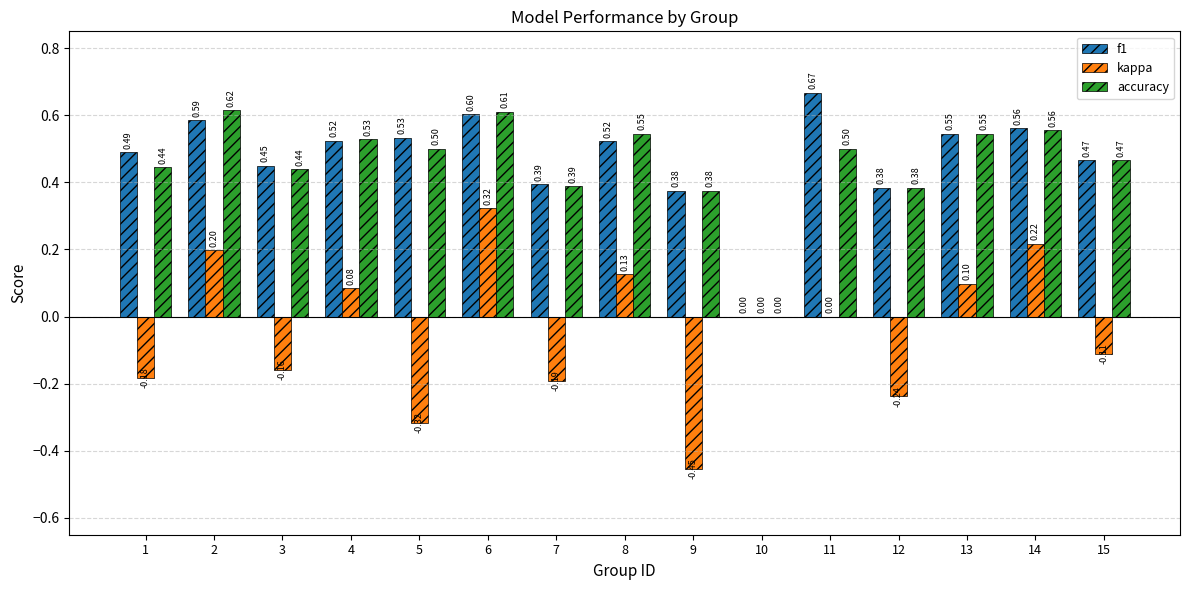

Count the f1 values in the range 0 to 1.

15